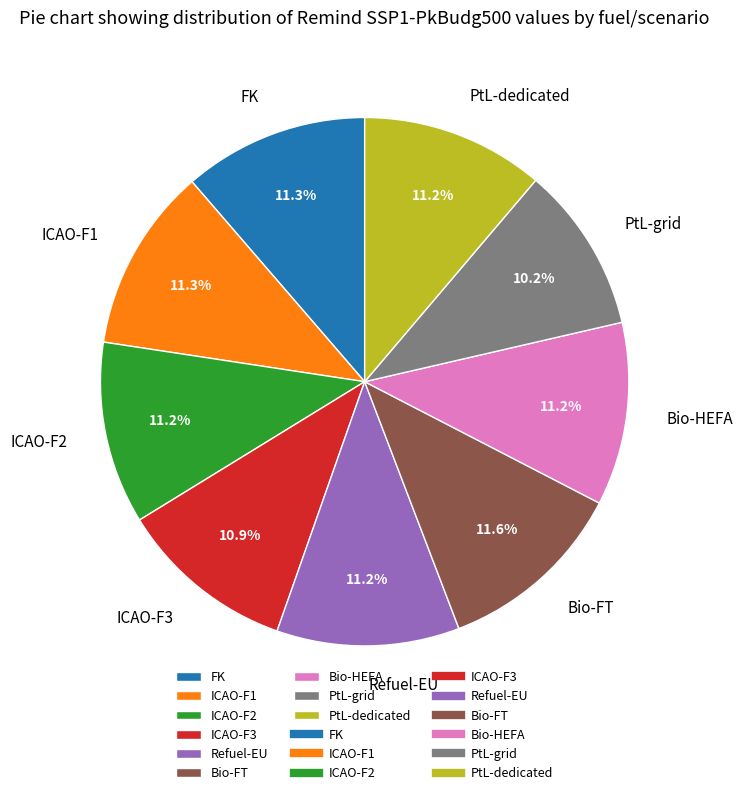

What percentage is the Refuel-EU slice, to the nearest percent?

11%